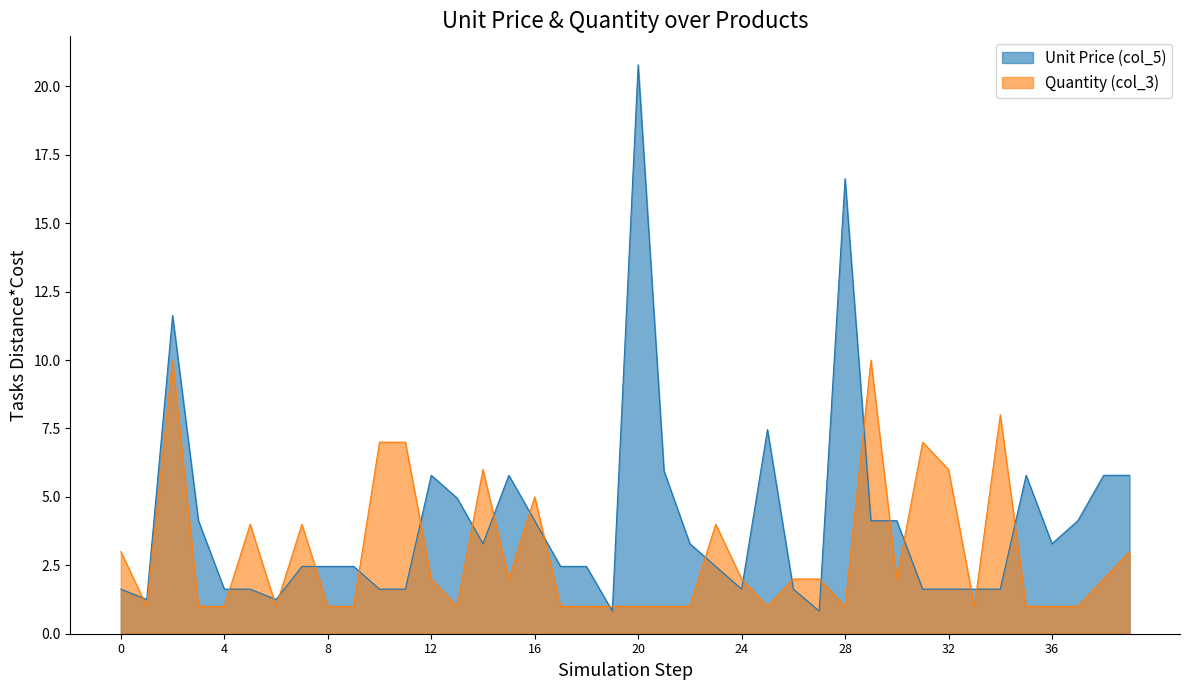

Is it true that Quantity (col_3) equals 10.8 at MEASURING TAPE PINK?

False